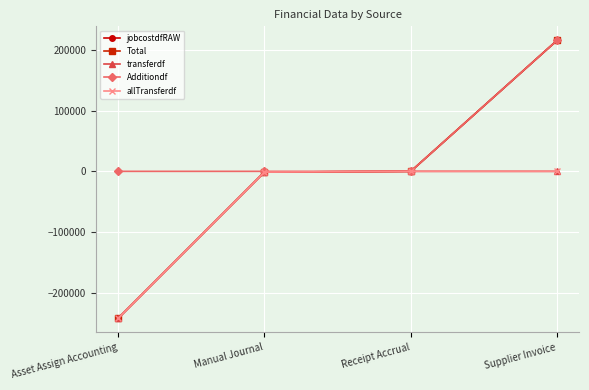

Which category has the highest value in the jobcostdfRAW series?

Supplier Invoice